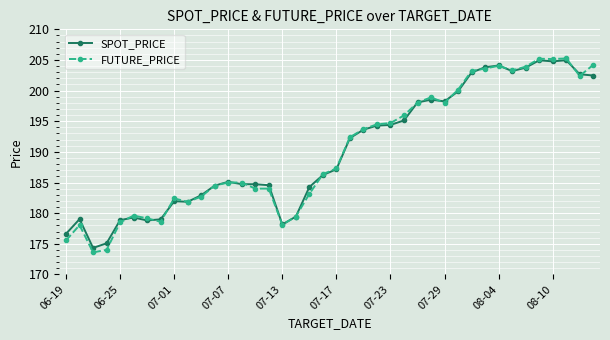

What is the maximum value for SPOT_PRICE?

205.0